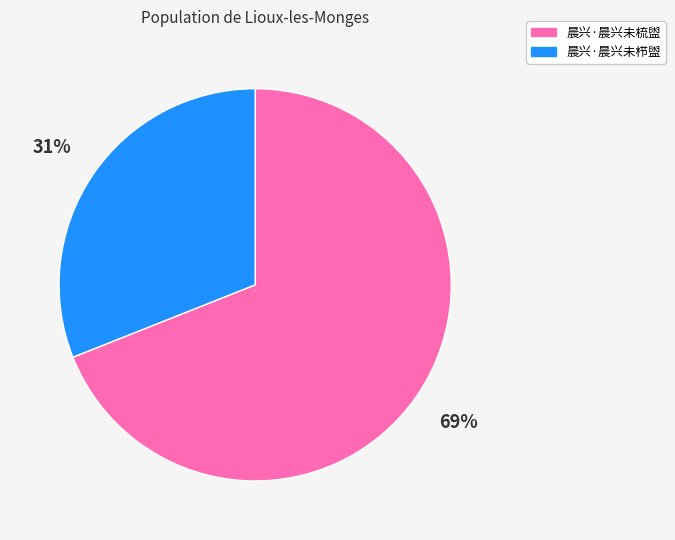

Is there a majority slice in this chart?

Yes